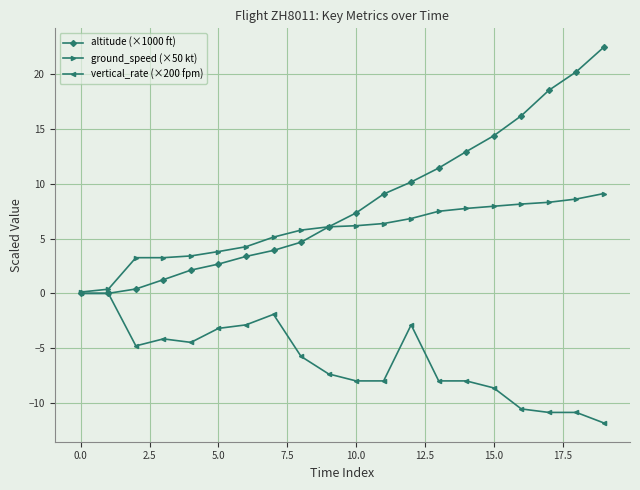

List the series in order of their overall mean, highest first.

altitude (×1000 ft), ground_speed (×50 kt), vertical_rate (×200 fpm)